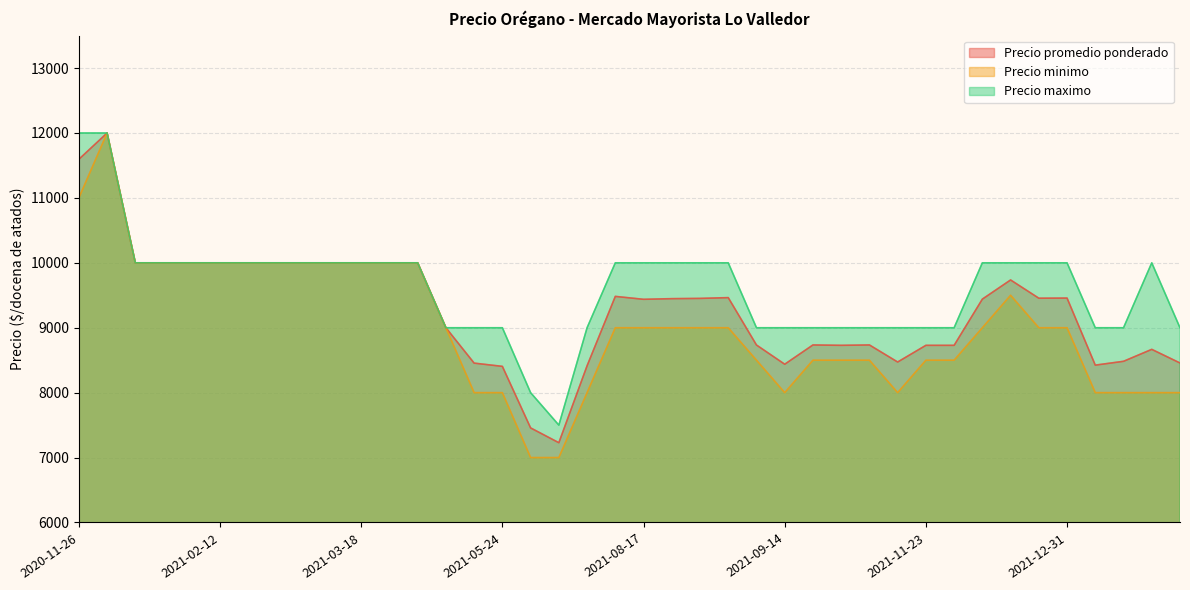

Is it true that Precio maximo equals 8000 at 2021-06-17?

True